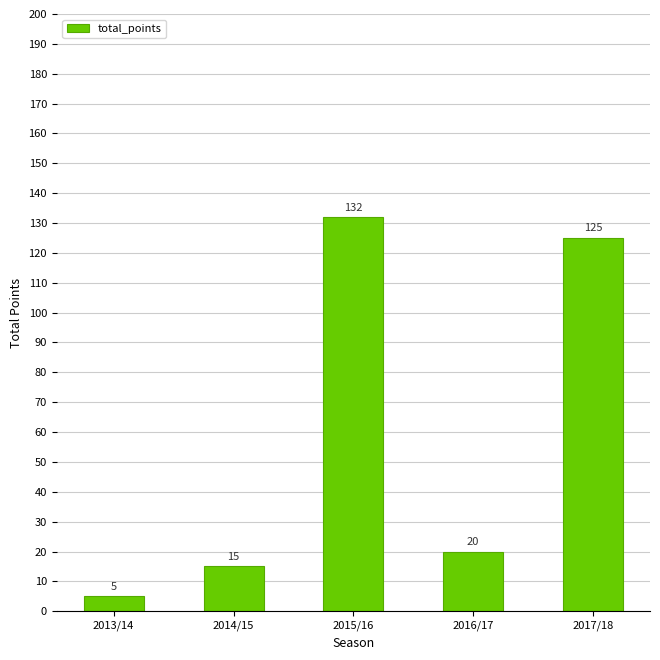

Count the number of categories in the chart.

5